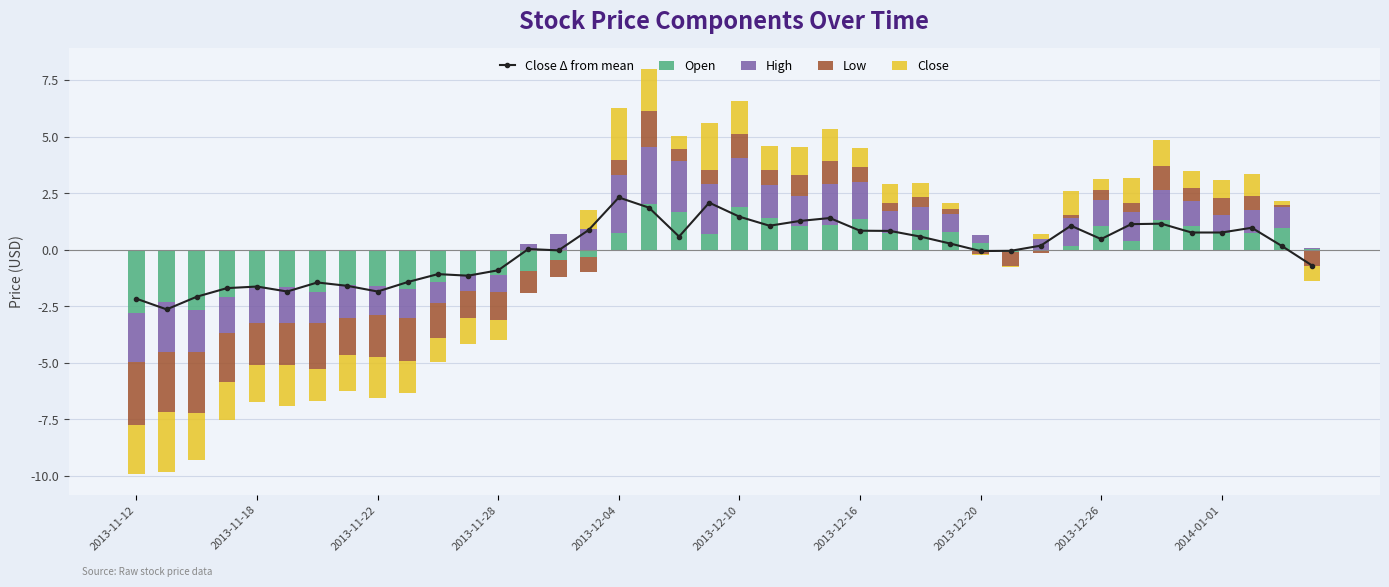

Count the number of data series in this chart.

5